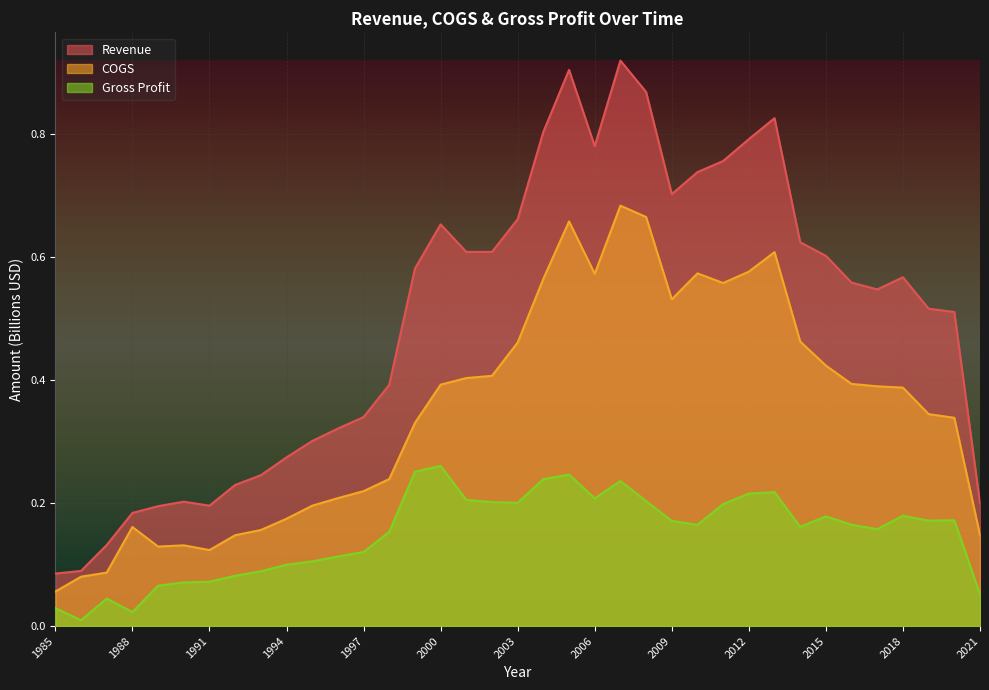

Where is the first local minimum for COGS?

1989